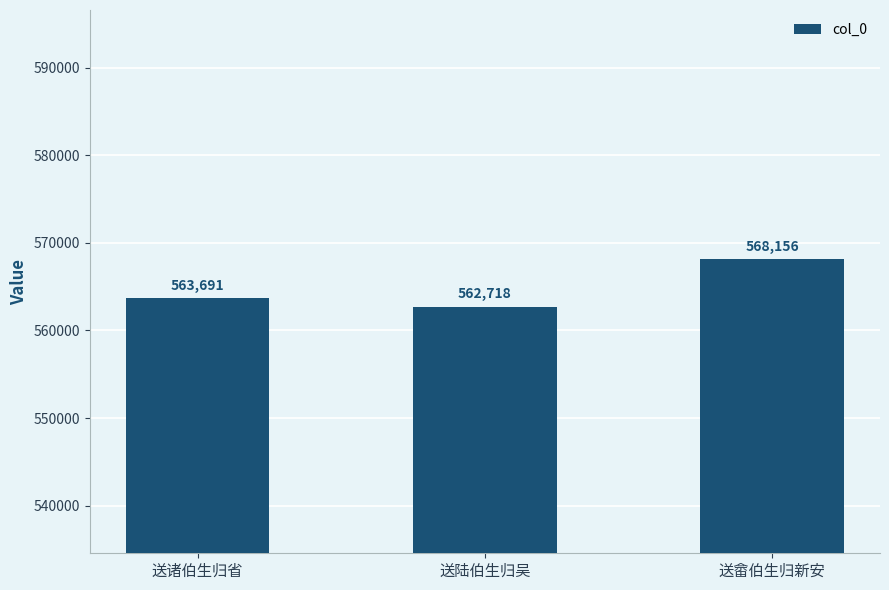

Approximately how many times larger is the value at 送诸伯生归省 compared to 送陆伯生归吴?

1.0